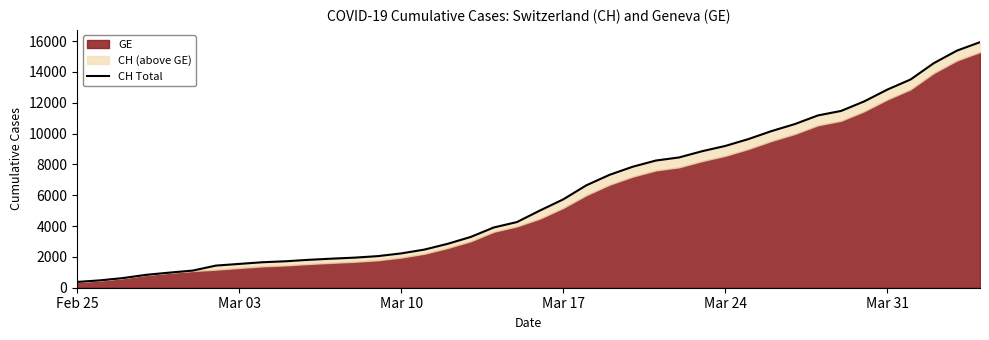

True or false: the data has more than 0 interior local peaks.

False